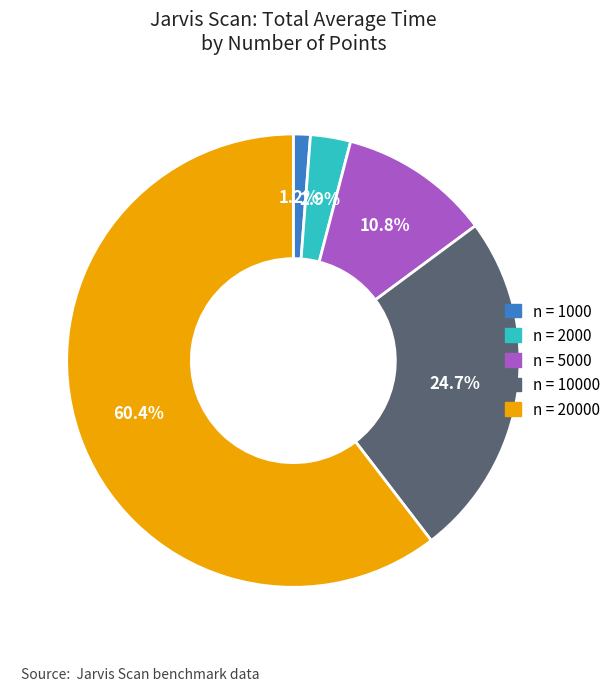

Does any single category account for the majority?

Yes